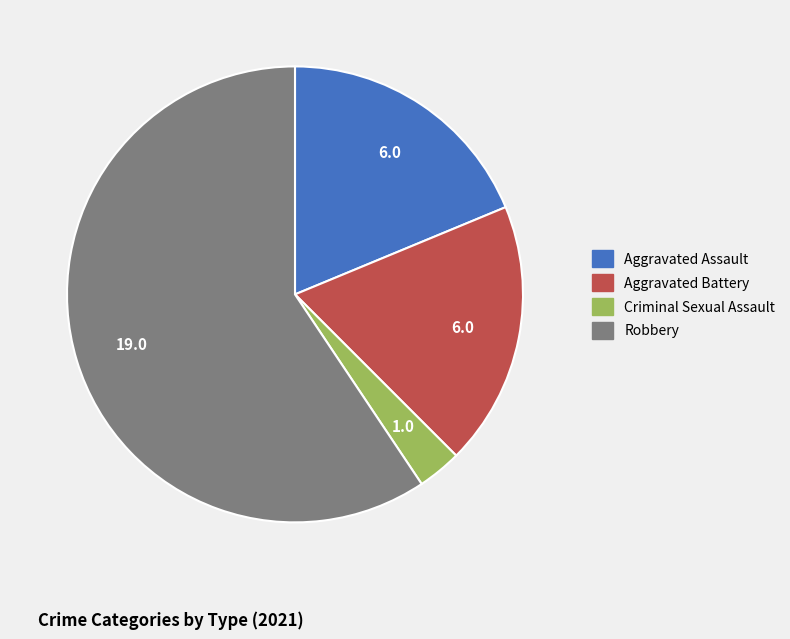

True or false: Criminal Sexual Assault accounts for 18% of the total.

False